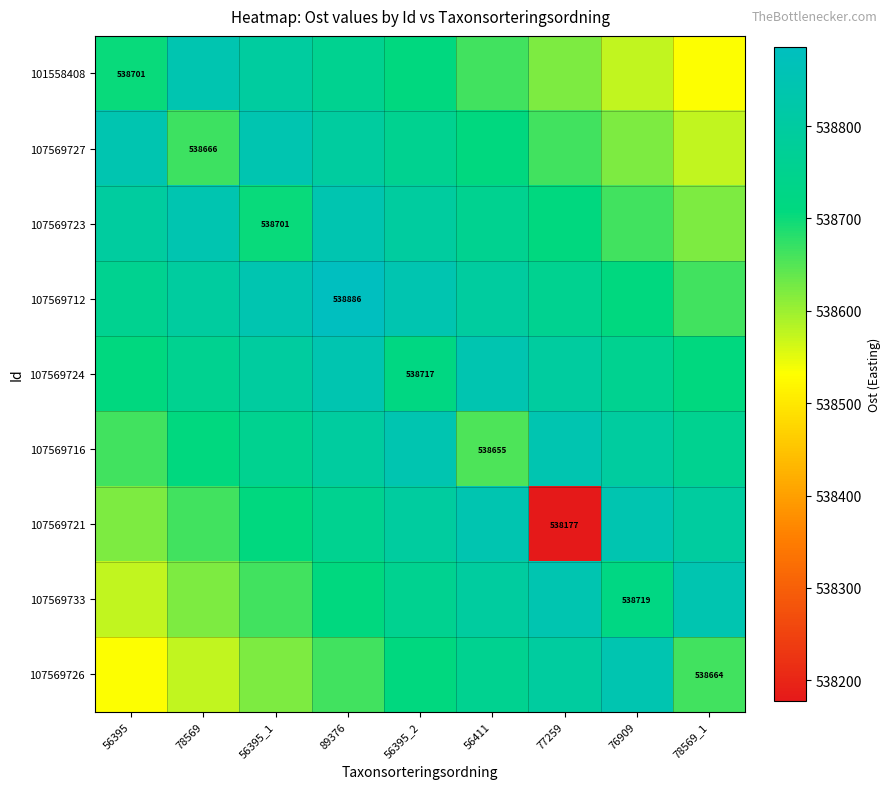

What is the spread (max minus min) of values at 76909?

265.7